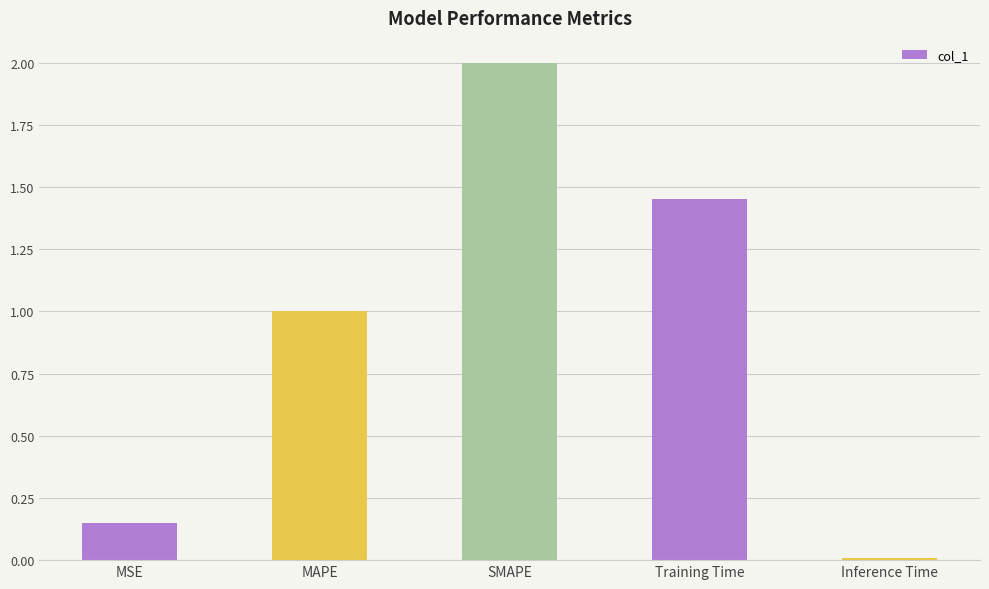

Are the bars grouped side by side (vs. stacked)?

No